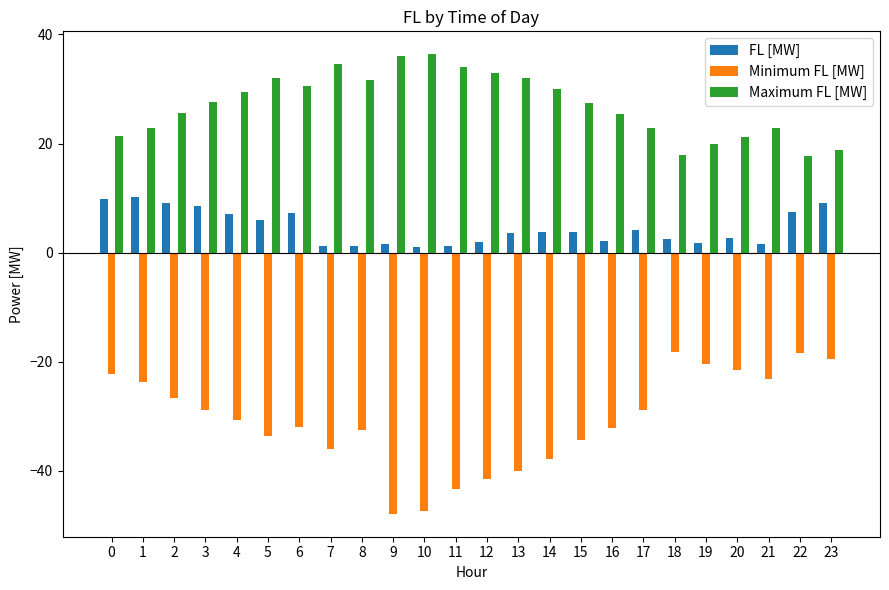

How many bars are there in each group?

3